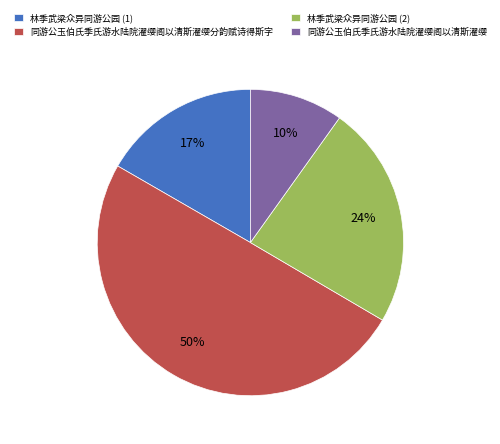

Which has a higher value, 同游公玉伯氏季氏游水陆院濯缨阁以清斯濯缨 or 林季武梁众异同游公园 (1)?

林季武梁众异同游公园 (1)